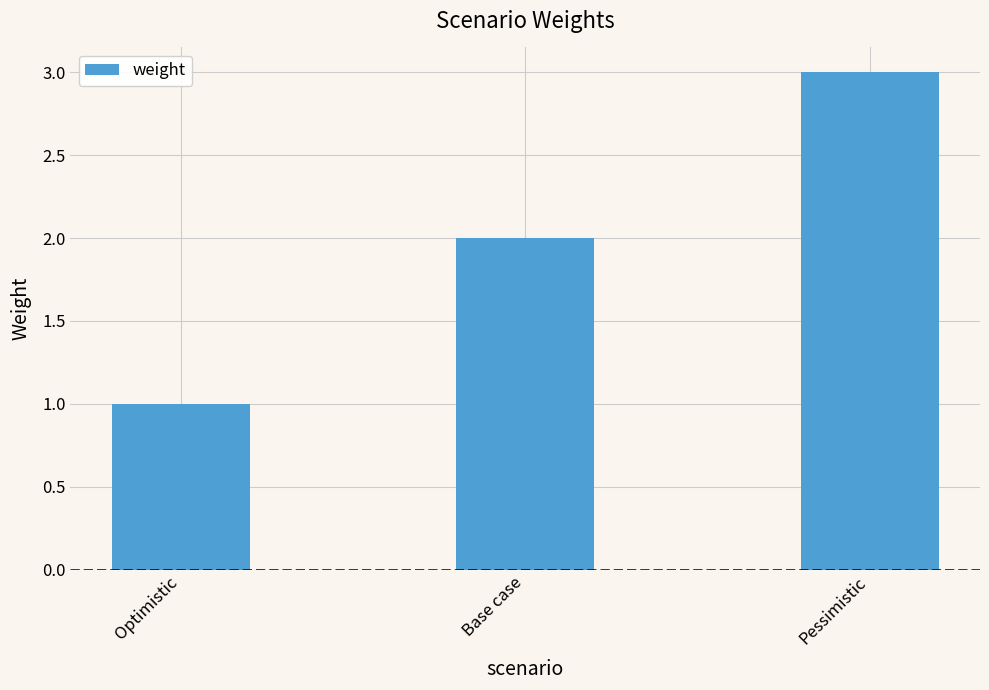

What is the difference between the values at Base case and Optimistic?

1